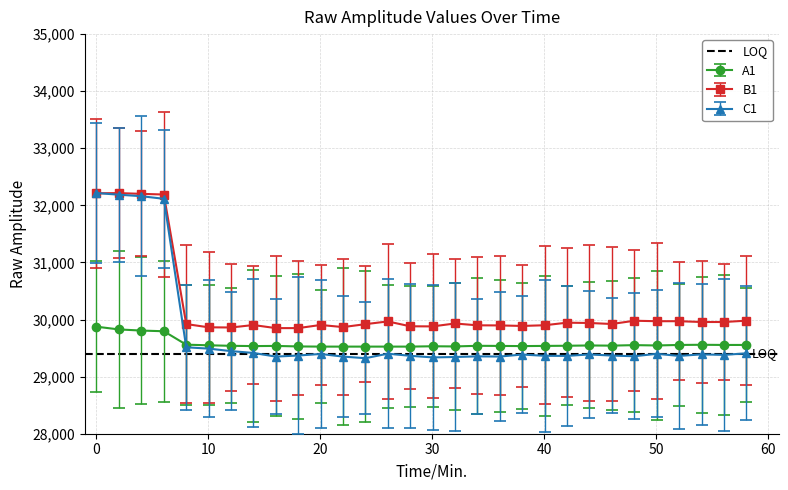

True or false: C1 has more than 2 points higher than both neighbors.

True